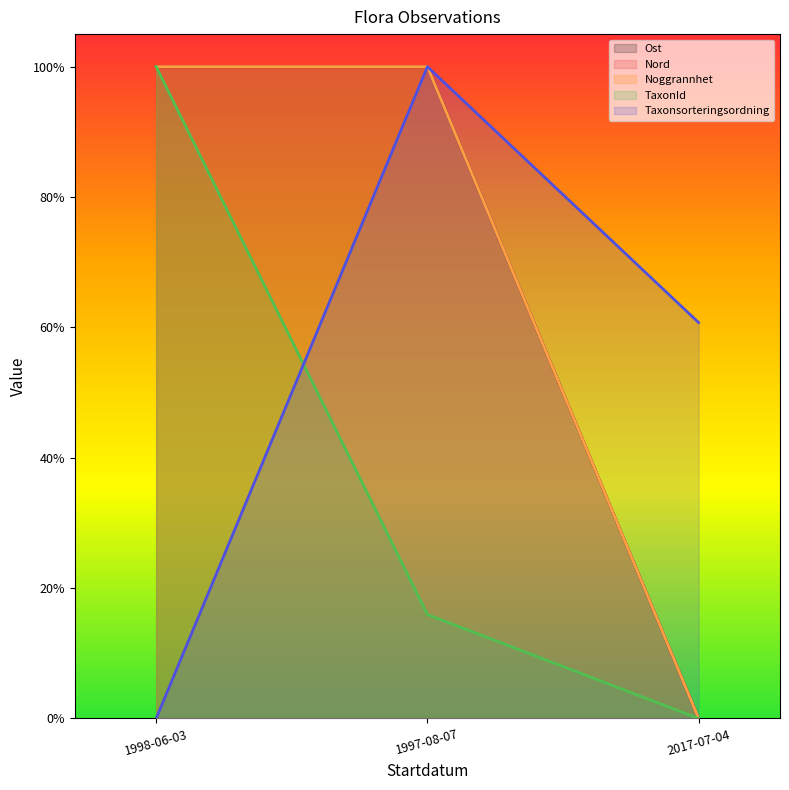

Count the number of categories in the chart.

3